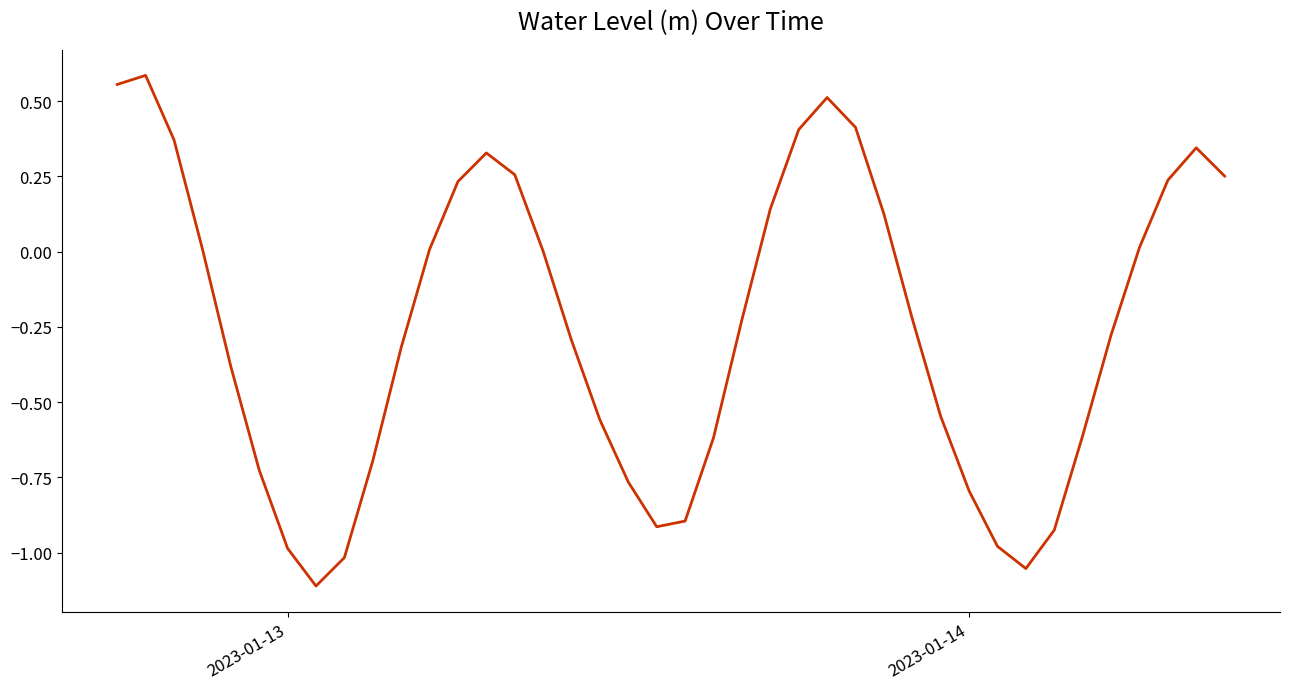

What is the difference between the maximum and minimum values?

1.7